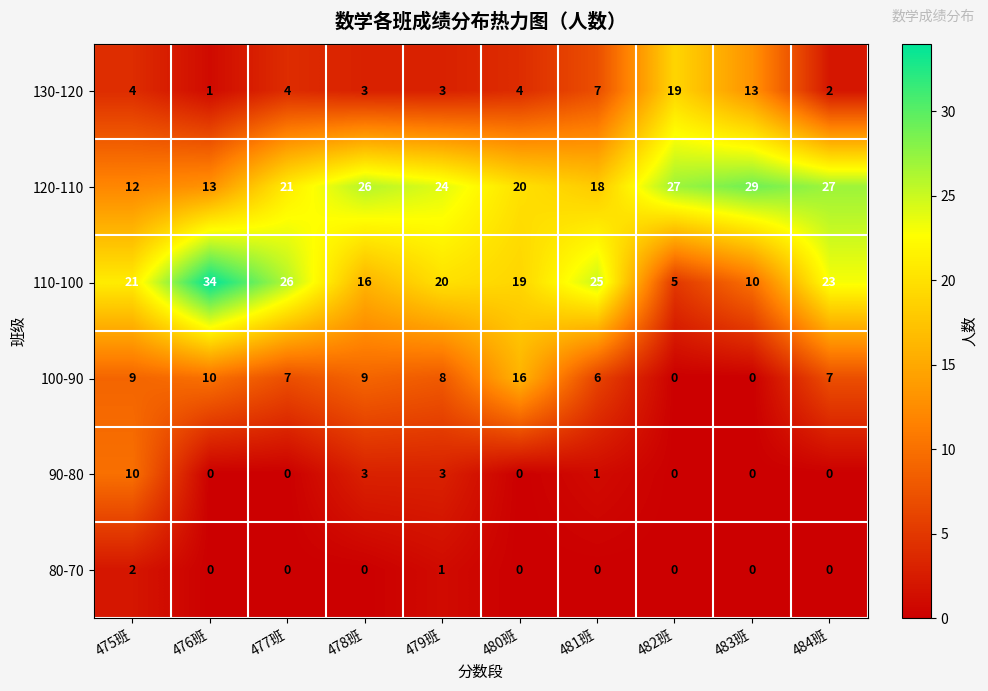

Where is 110-100 nearest to the value 19?

480班